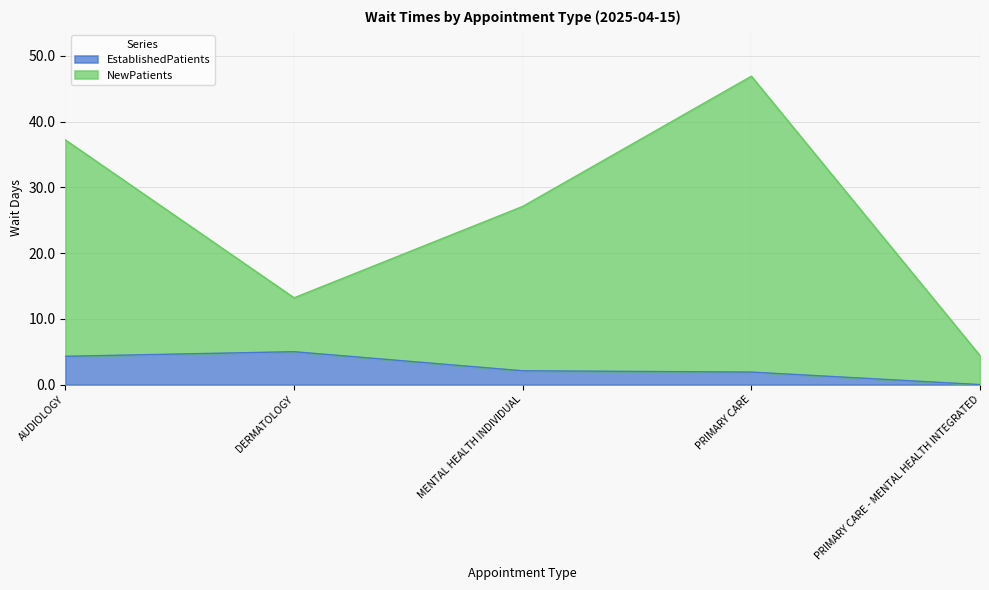

In EstablishedPatients, how many points are higher than both neighbors (excluding endpoints)?

1